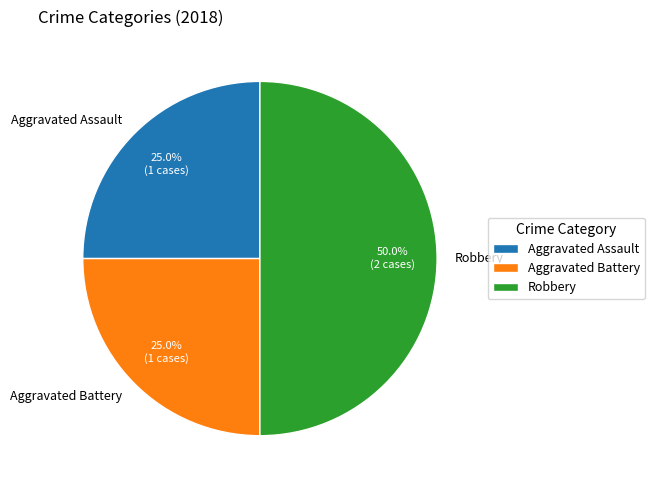

The Robbery slice represents 41% of the pie. True or false?

False